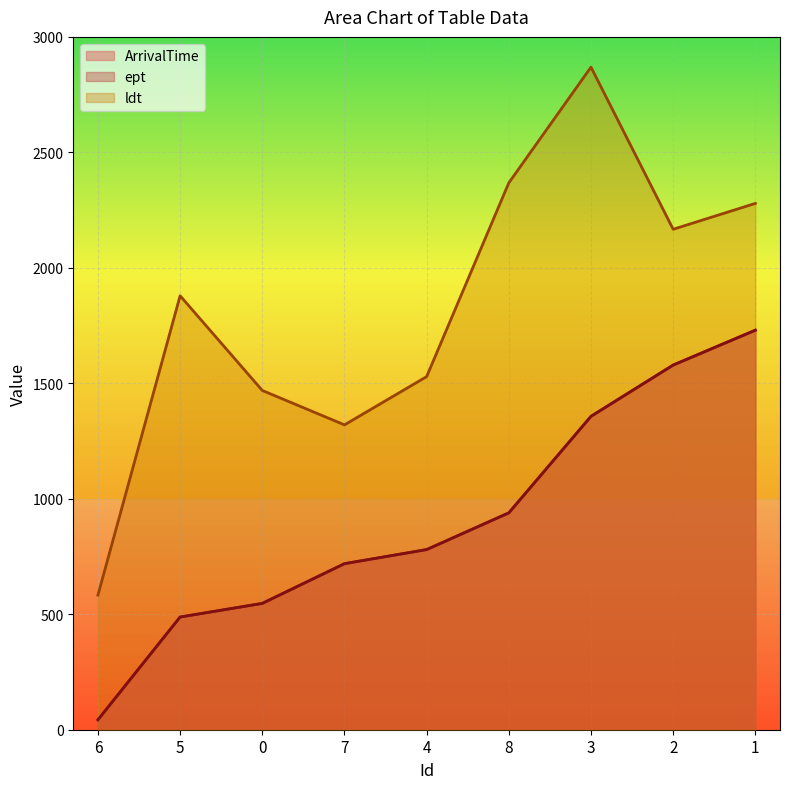

The ldt series shows 2033 at 0. True or false?

False